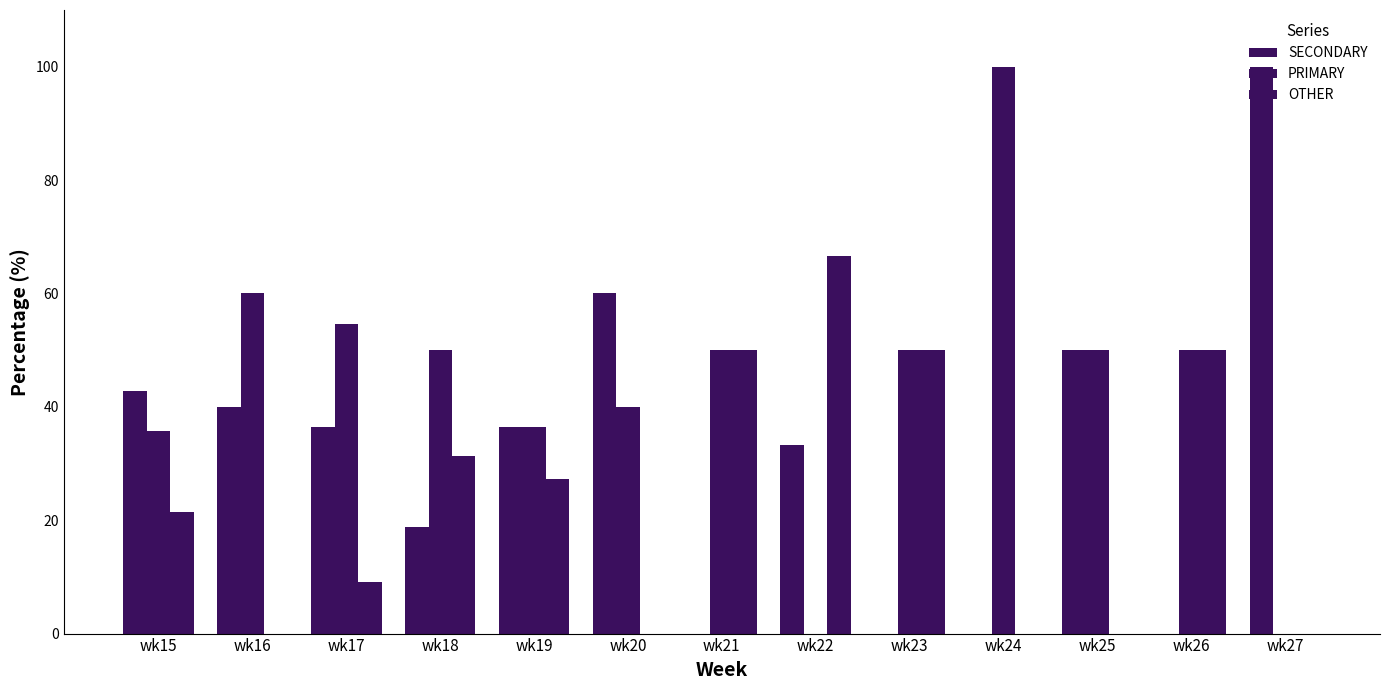

Reading right to left, extract all data points from this chart.

SECONDARY: 100.0	0.0	50.0	0.0	0.0	33.3	0.0	60.0	36.4	18.8	36.4	40.0	42.9
PRIMARY: 0.0	50.0	50.0	100.0	50.0	0.0	50.0	40.0	36.4	50.0	54.5	60.0	35.7
OTHER: 0.0	50.0	0.0	0.0	50.0	66.7	50.0	0.0	27.3	31.2	9.1	0.0	21.4